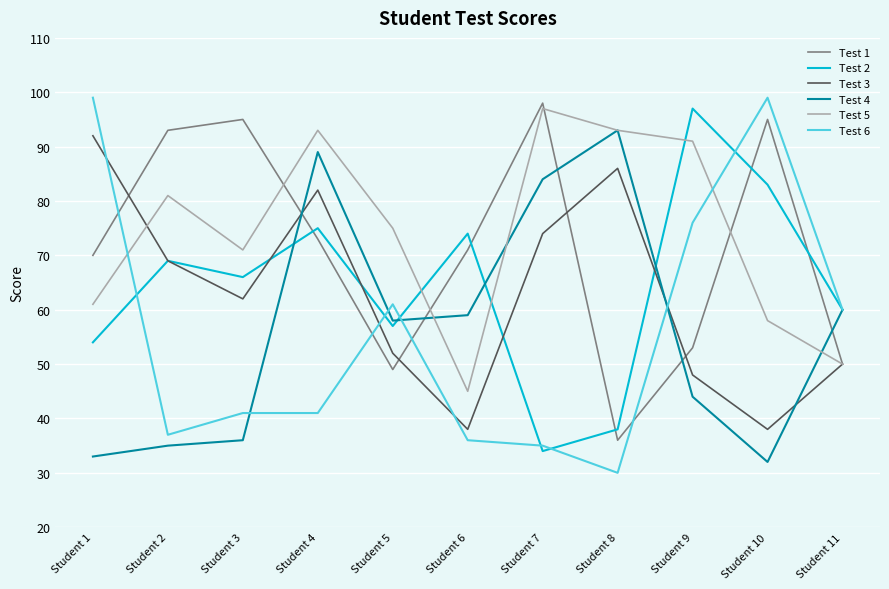

Where is Test 2 nearest to the value 65?

Student 3